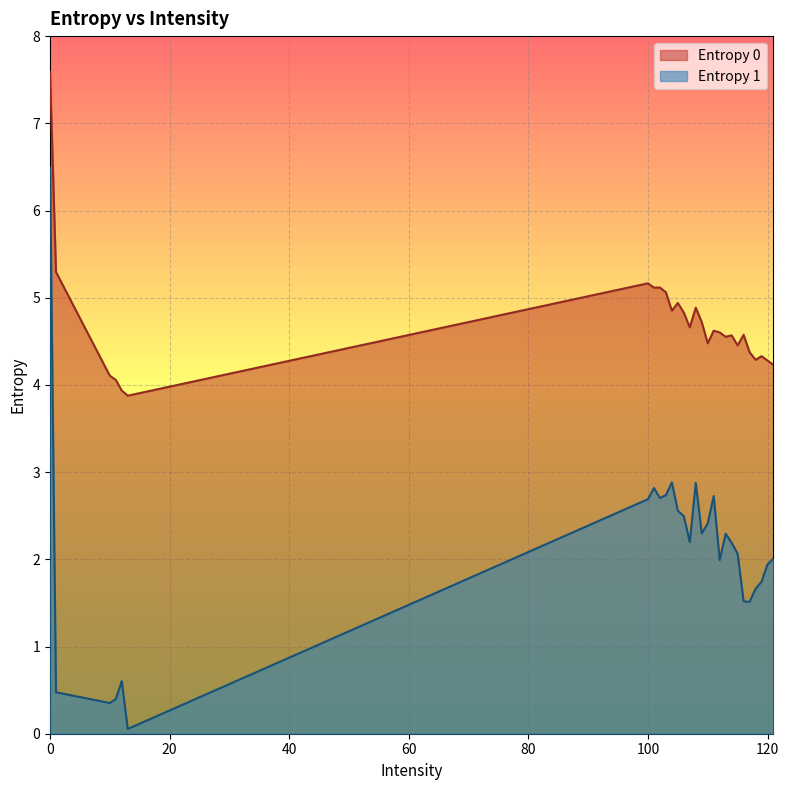

True or false: Entropy 1 and Entropy 0 cross at least once.

False